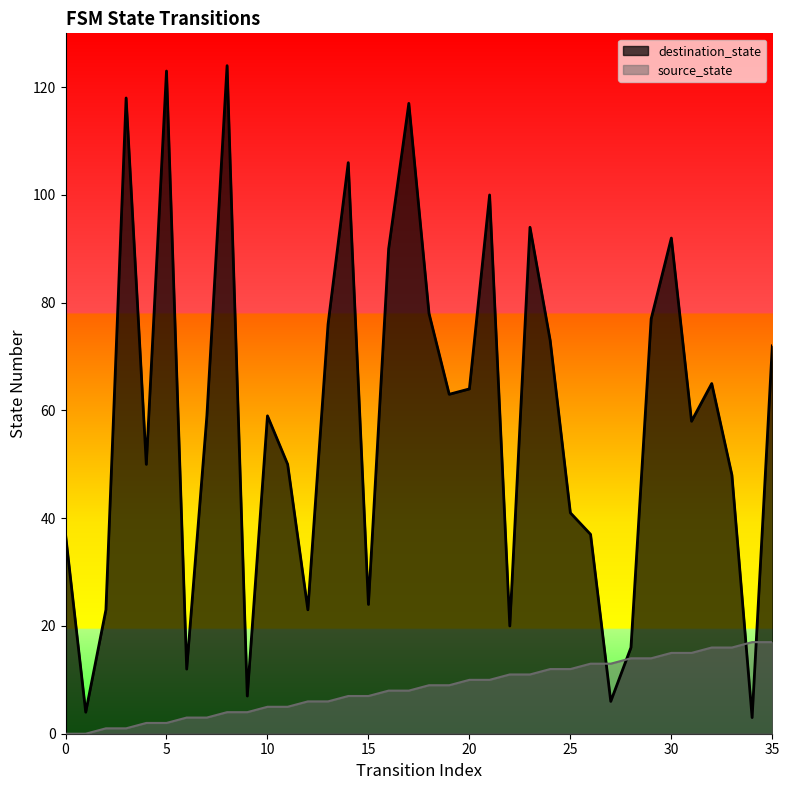

Which series has the largest total across all categories?

destination_state